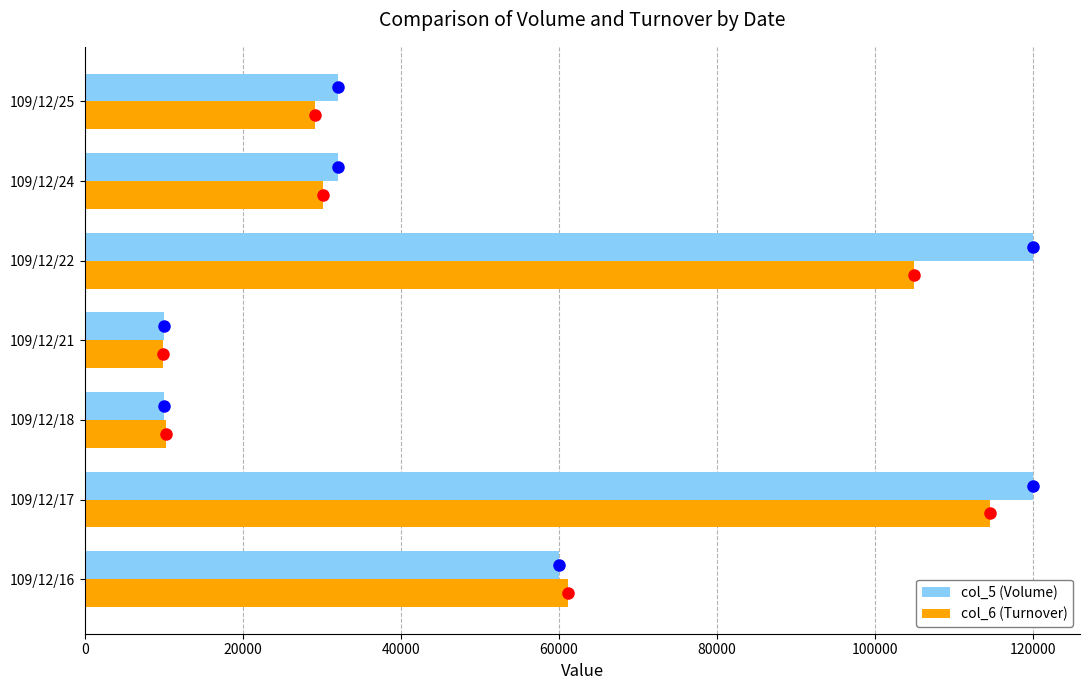

What is the minimum value shown in the chart?

9900